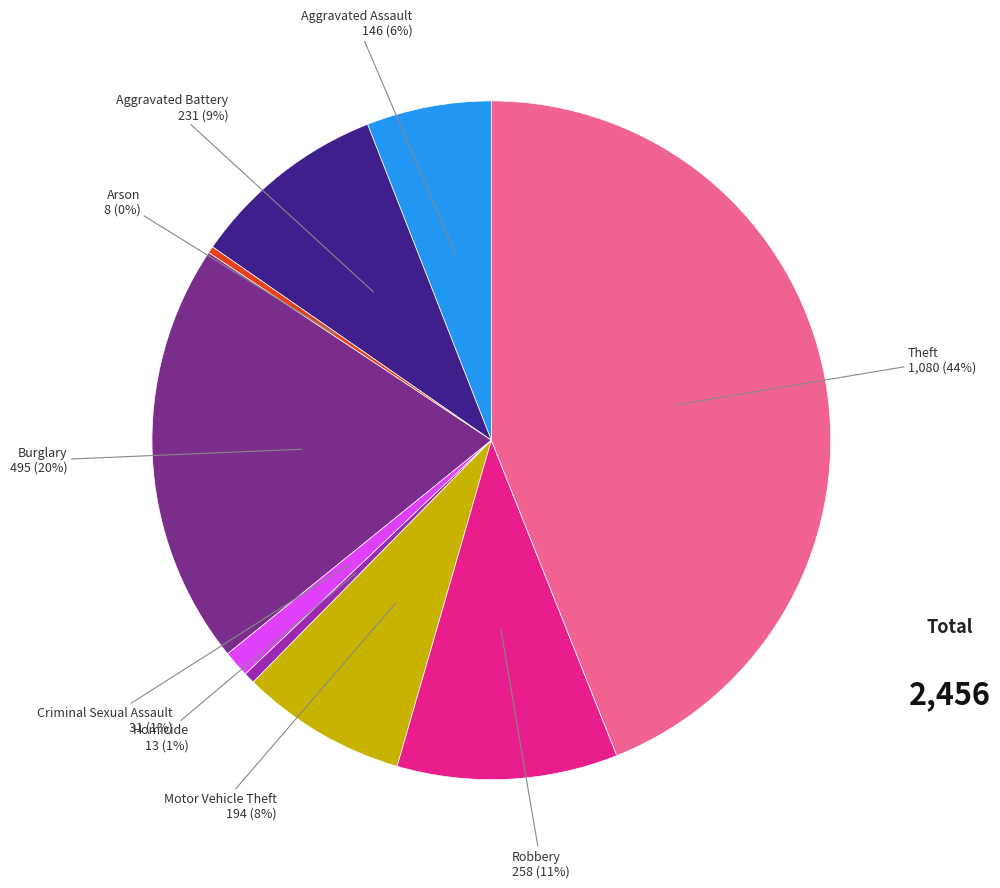

Approximately how many times larger is the value at Homicide compared to Arson?

1.6